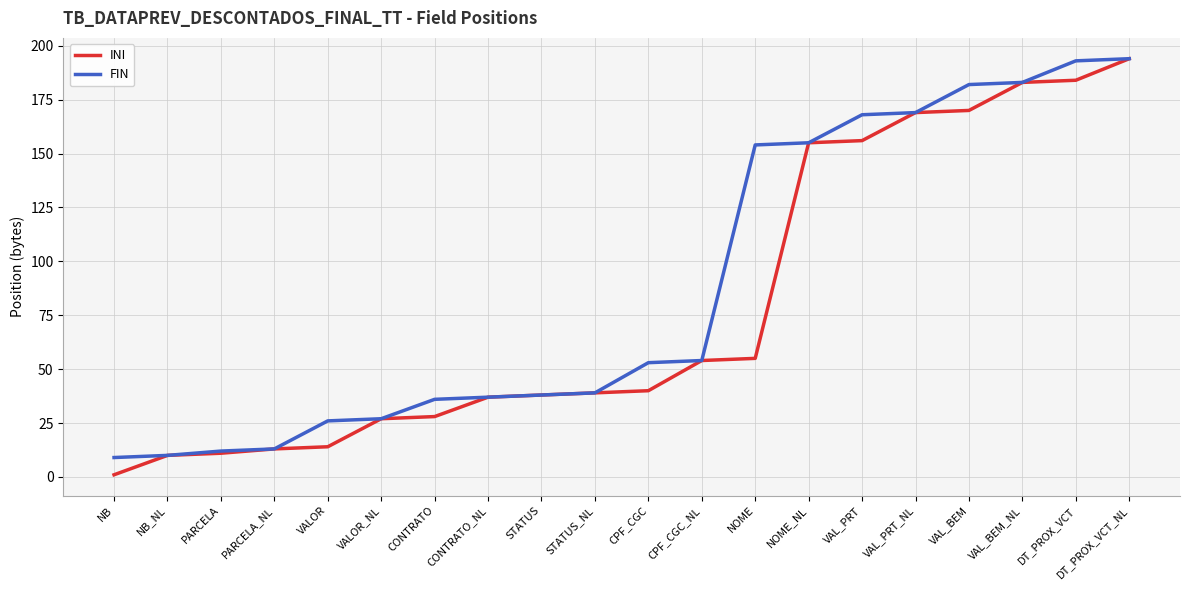

Is it true that INI equals 293 at DT_PROX_VCT?

False